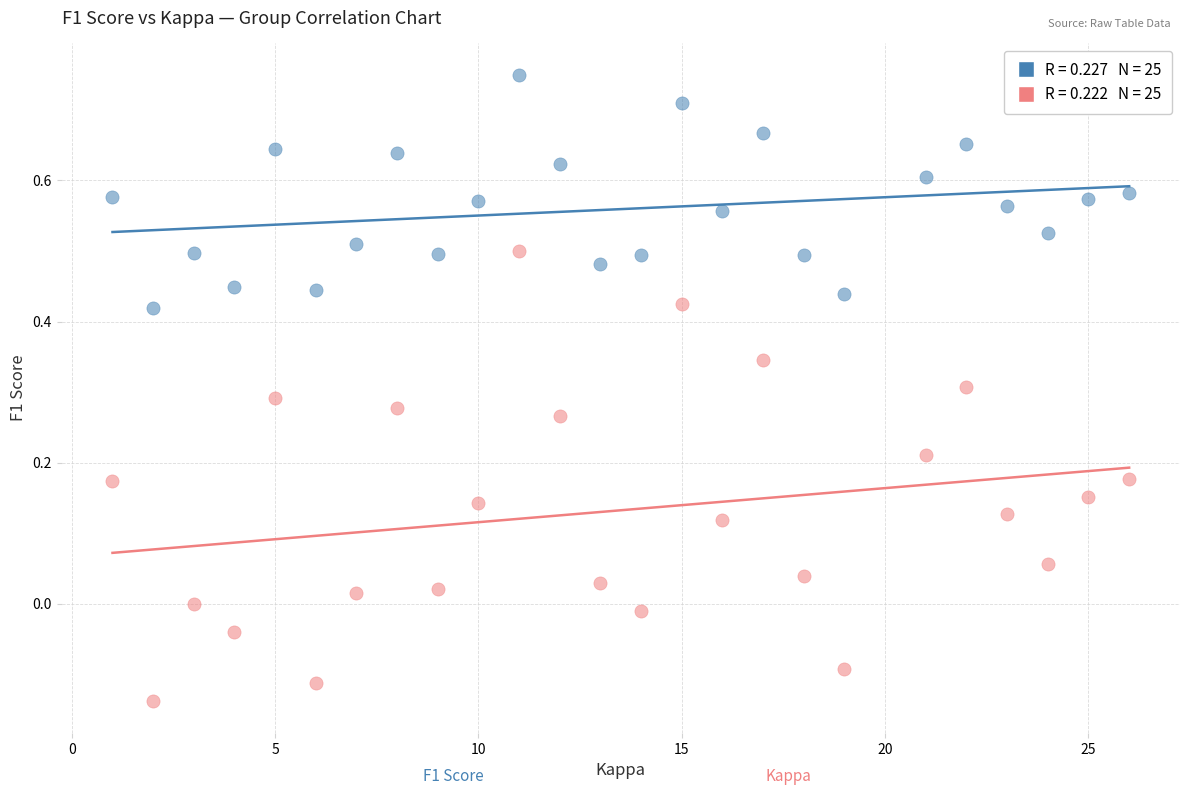

Across all data points, what is the range of X values (max minus min)?

25.0